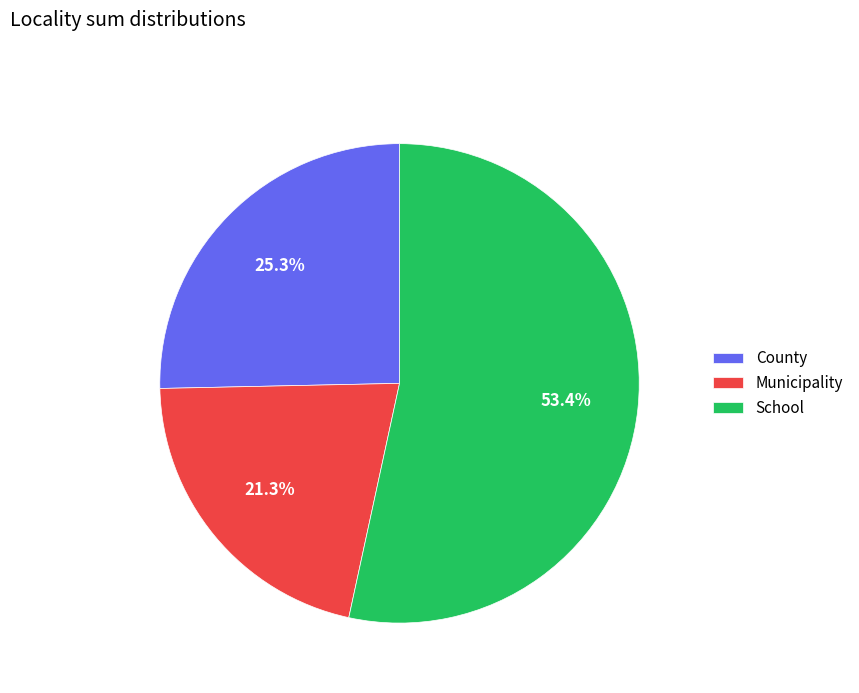

Approximately how many times larger is the value at County compared to School?

0.5